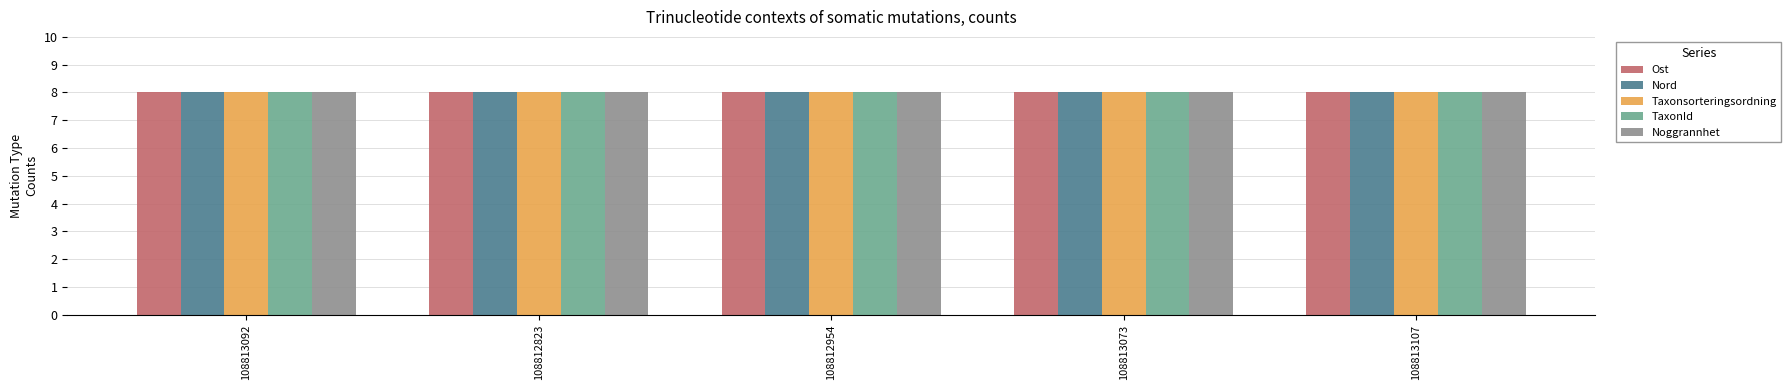

Reading right to left, list all the values displayed in this chart.

Ost: 8.0	8.0	8.0	8.0	8.0
Nord: 8.0	8.0	8.0	8.0	8.0
Taxonsorteringsordning: 8.0	8.0	8.0	8.0	8.0
TaxonId: 8.0	8.0	8.0	8.0	8.0
Noggrannhet: 8.0	8.0	8.0	8.0	8.0